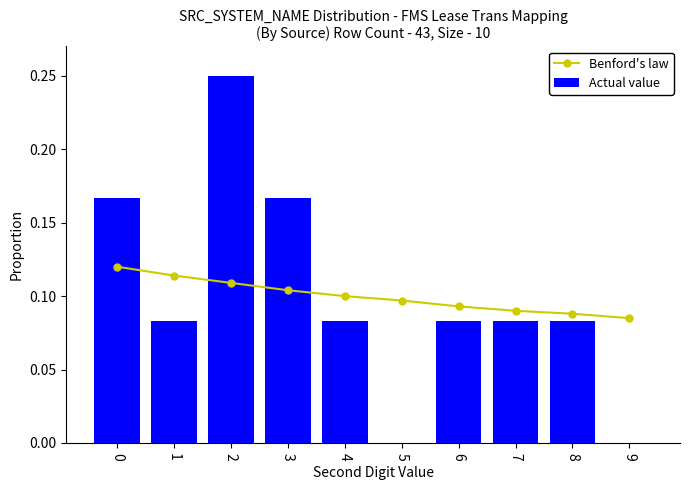

List the series in order of their overall mean, lowest first.

Actual value, Benford's law